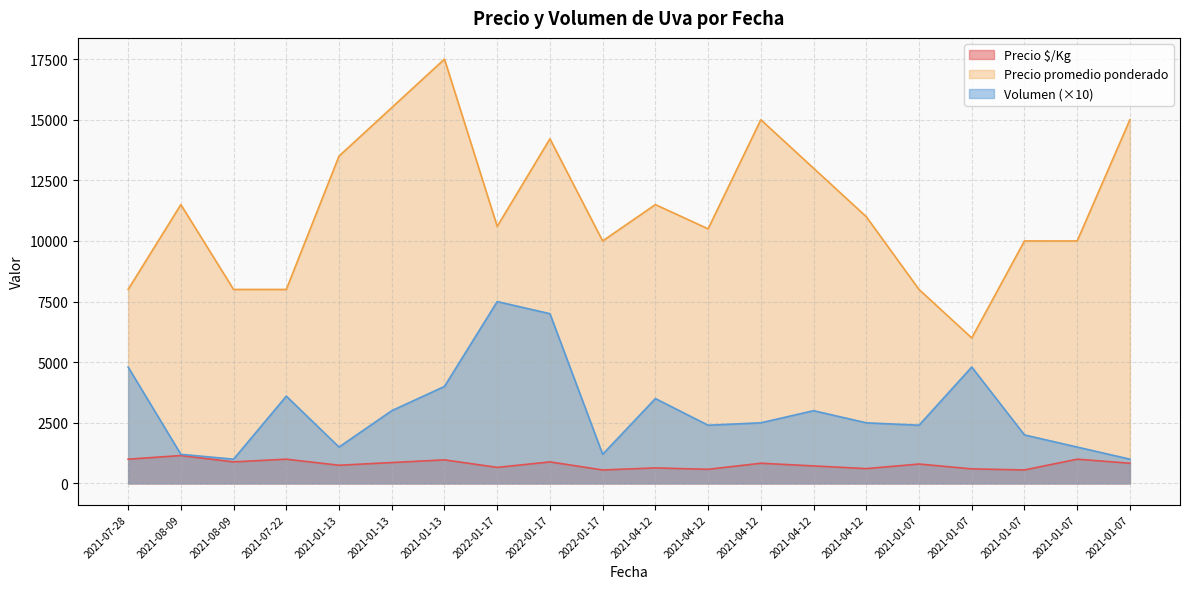

Which has a higher value, 2021-01-13 or 2021-08-09?

2021-08-09